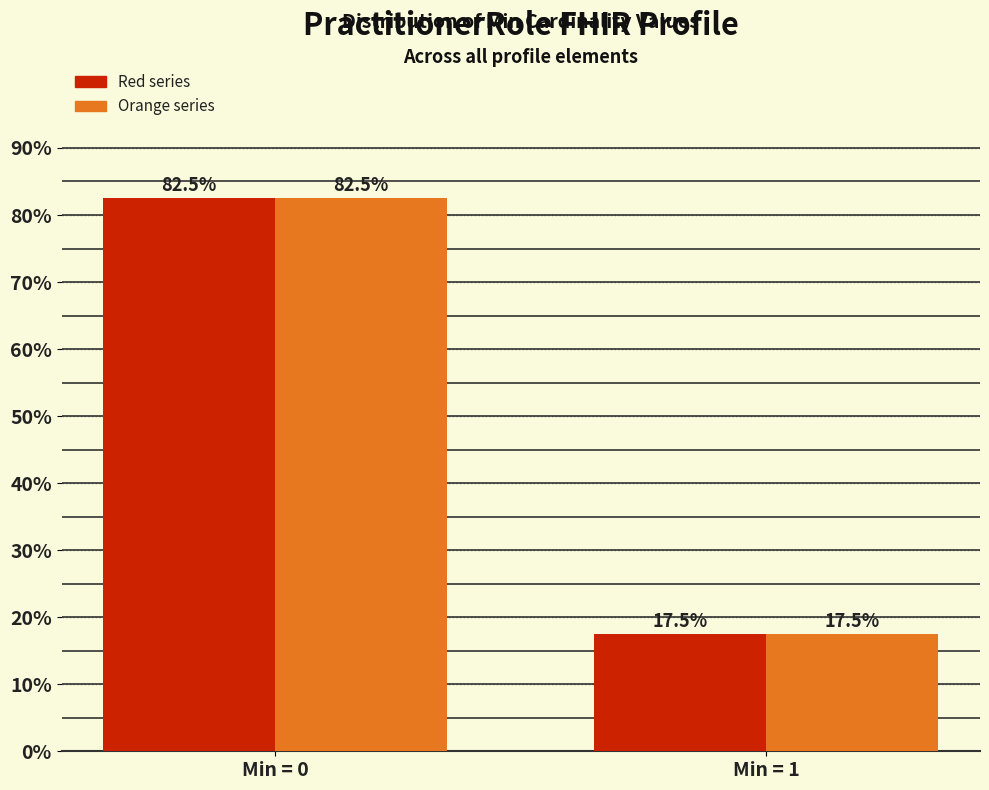

What is the total value across all series at Min = 0?

165.0